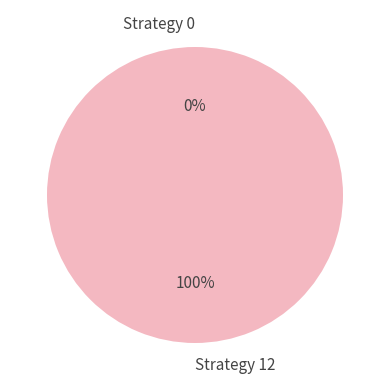

Which category has the smallest portion of the pie?

Strategy 0